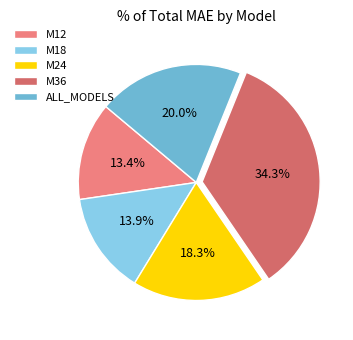

The M36 slice represents 34% of the pie. True or false?

True